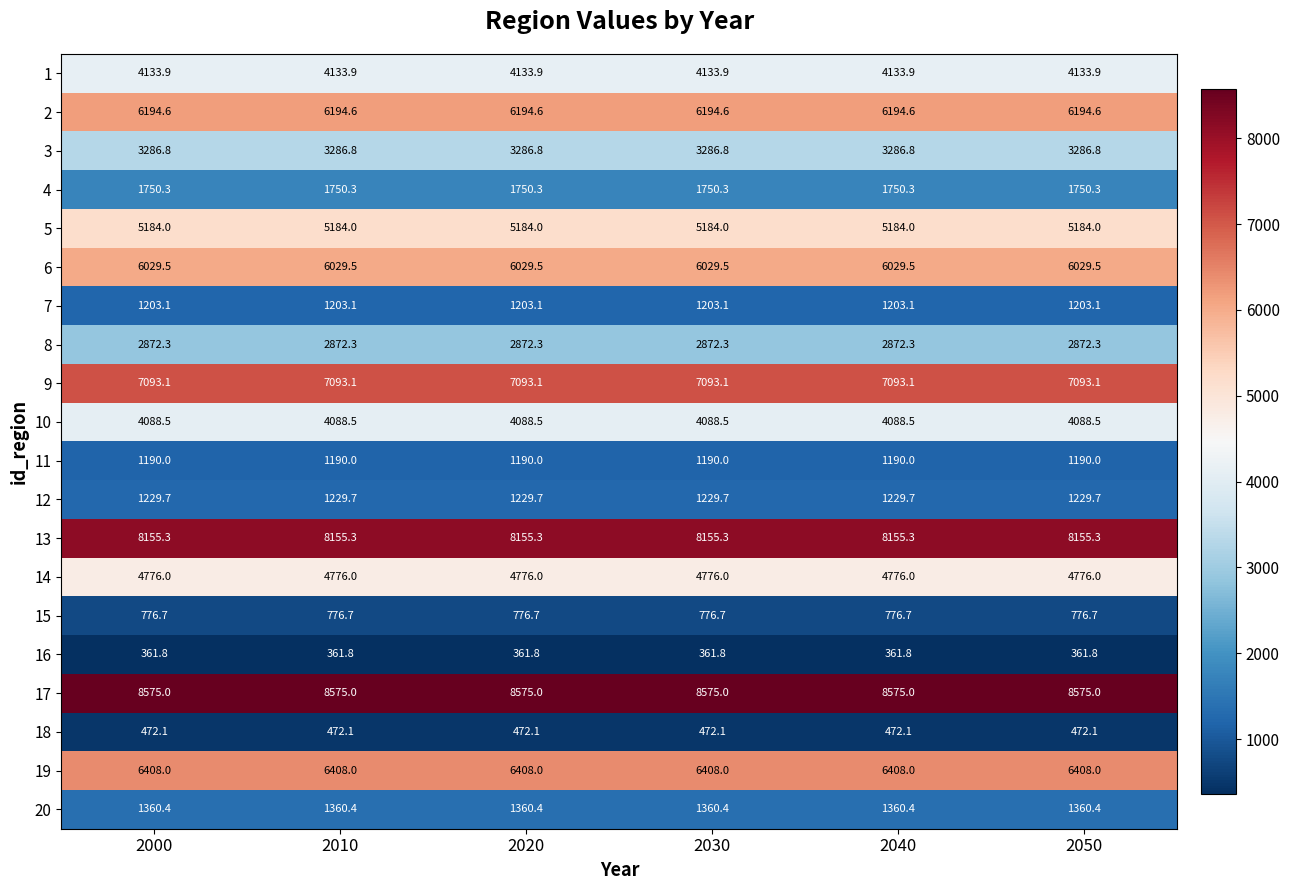

What is the maximum value shown in the chart?

8575.0